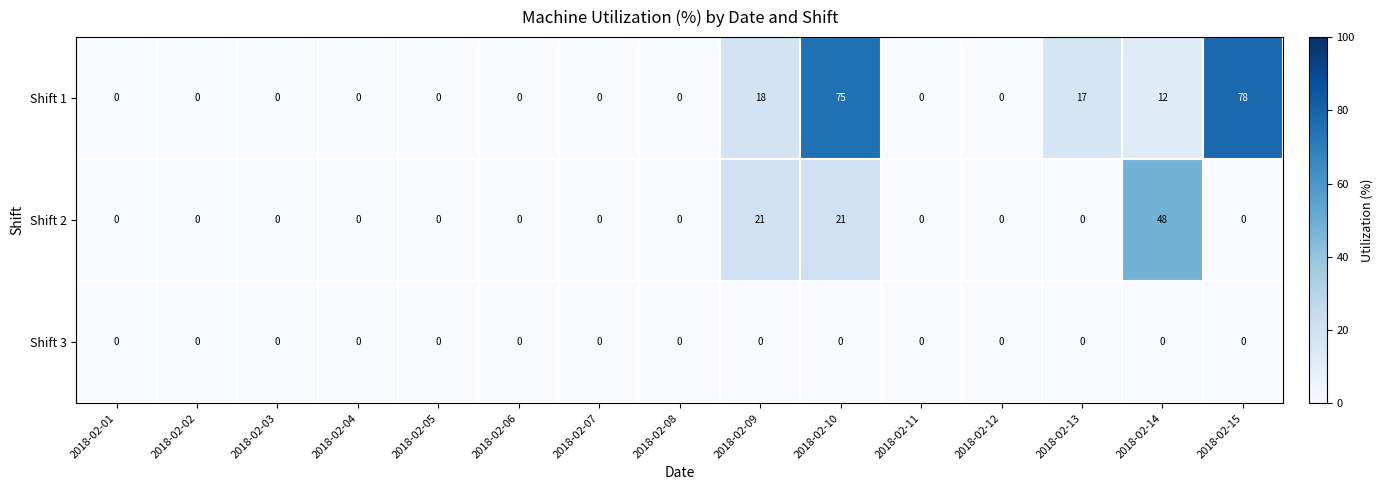

What is the greatest value displayed?

78